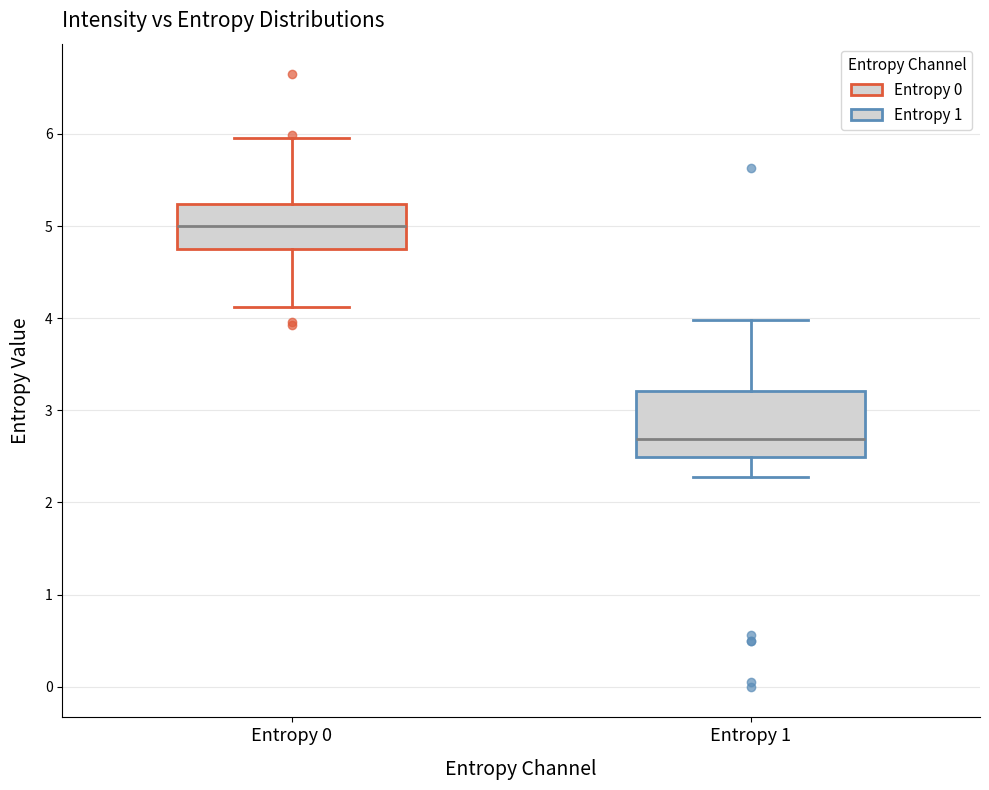

Which box's median line is the highest?

Entropy 0